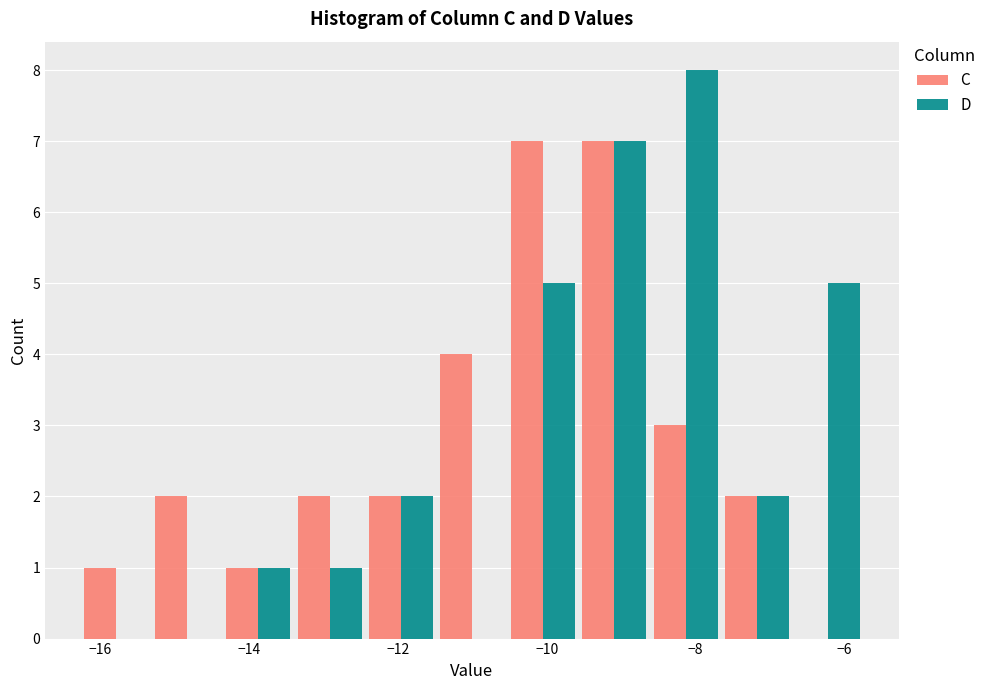

Reading left to right, transcribe this chart: for each range on the x-axis, give the height of each series' bar. Neither the bar edges nor the heights are printed on the chart, so give them approximately, as read against the axes.

-16.2 to -15.4: C=1	D=0
-15.4 to -14.4: C=2	D=0
-14.4 to -13.4: C=1	D=1
-13.4 to -12.4: C=2	D=1
-12.4 to -11.4: C=2	D=2
-11.4 to -10.6: C=4	D=0
-10.6 to -9.6: C=7	D=5
-9.6 to -8.6: C=7	D=7
-8.6 to -7.6: C=3	D=8
-7.6 to -6.6: C=2	D=2
-6.6 to -5.8: C=0	D=5